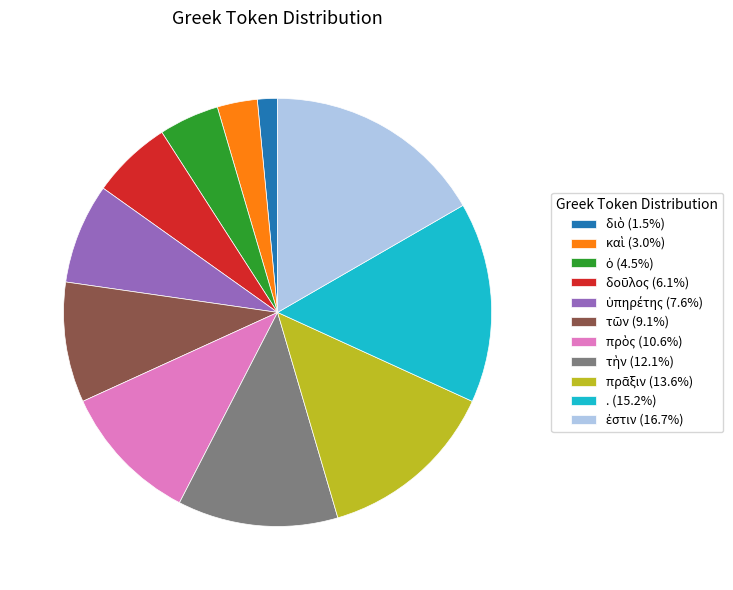

Does . (15.2%) account for over 50% of the chart?

No